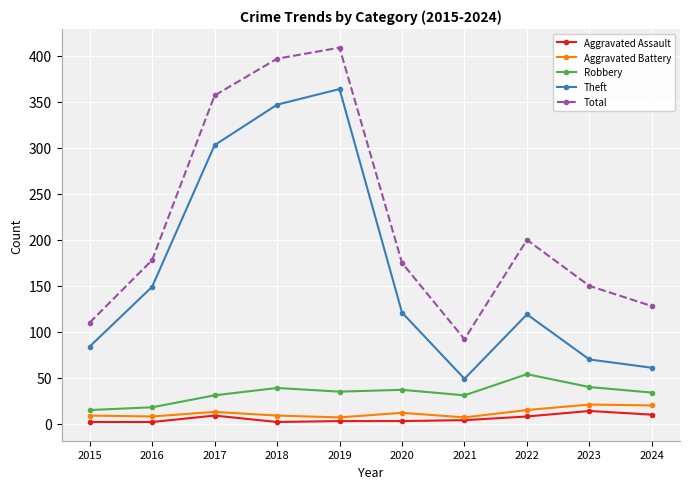

The Aggravated Battery series shows 7 at 2019. True or false?

True